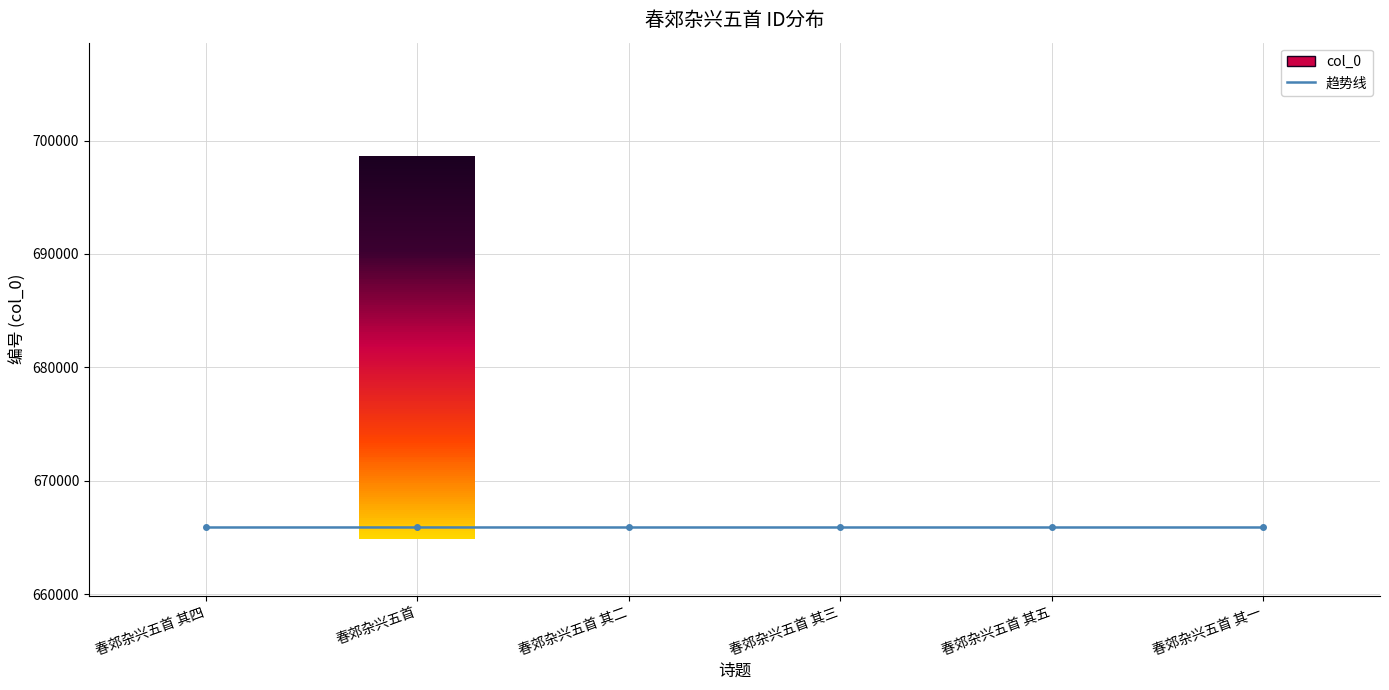

What is the difference between the maximum and second lowest values?

1.7